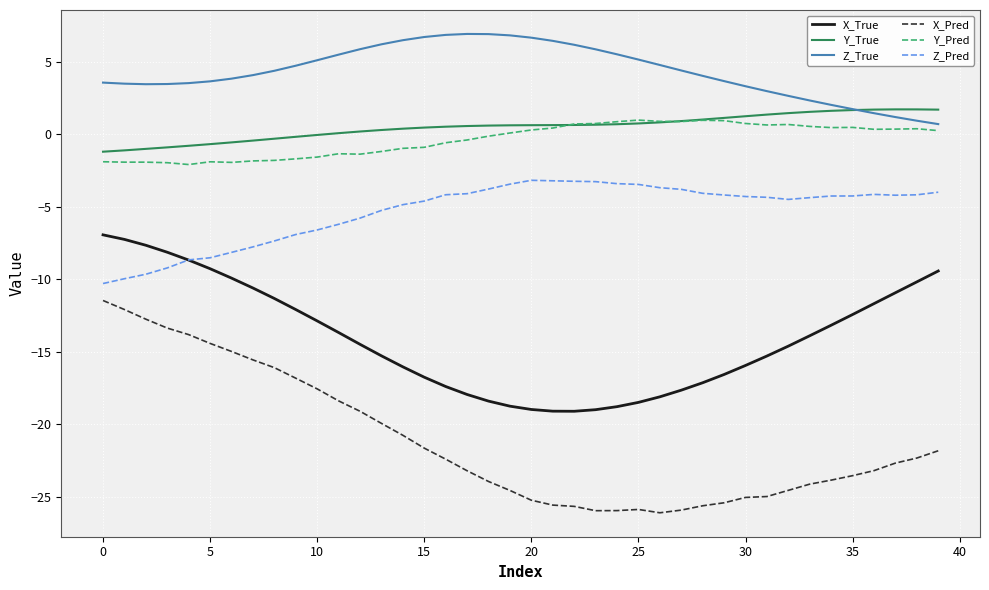

Which series has the largest total across all categories?

Z_True